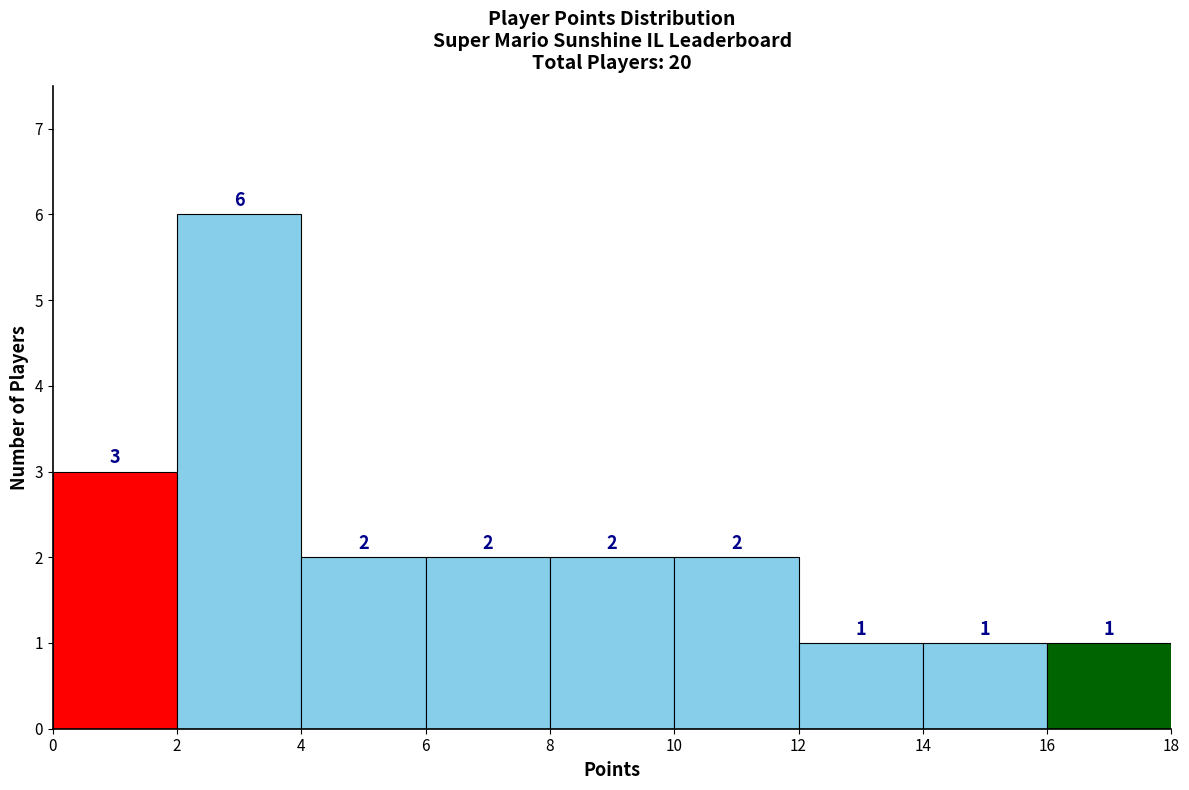

Over which range of the x-axis is the bar tallest?

2 to 4